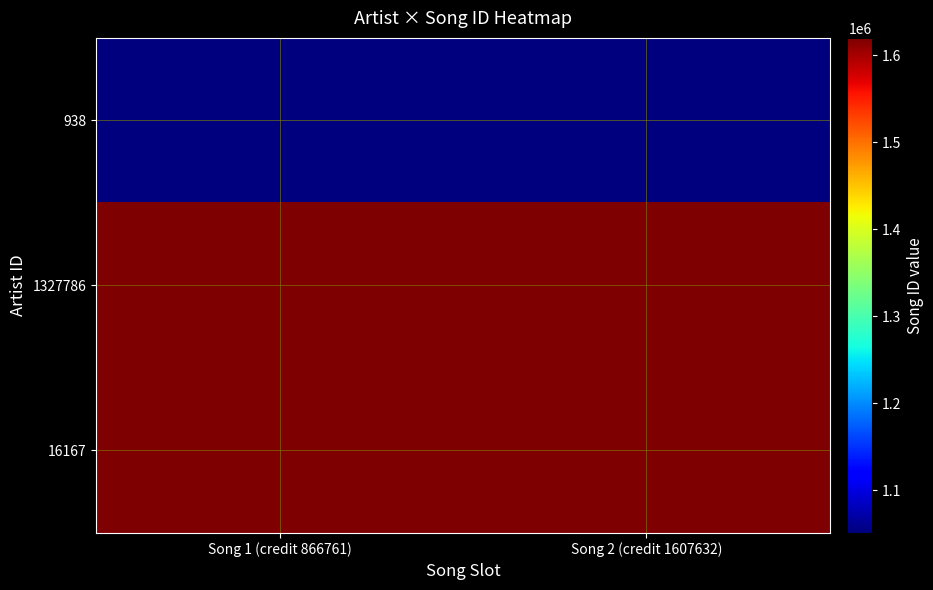

Which series has the widest spread of values?

938